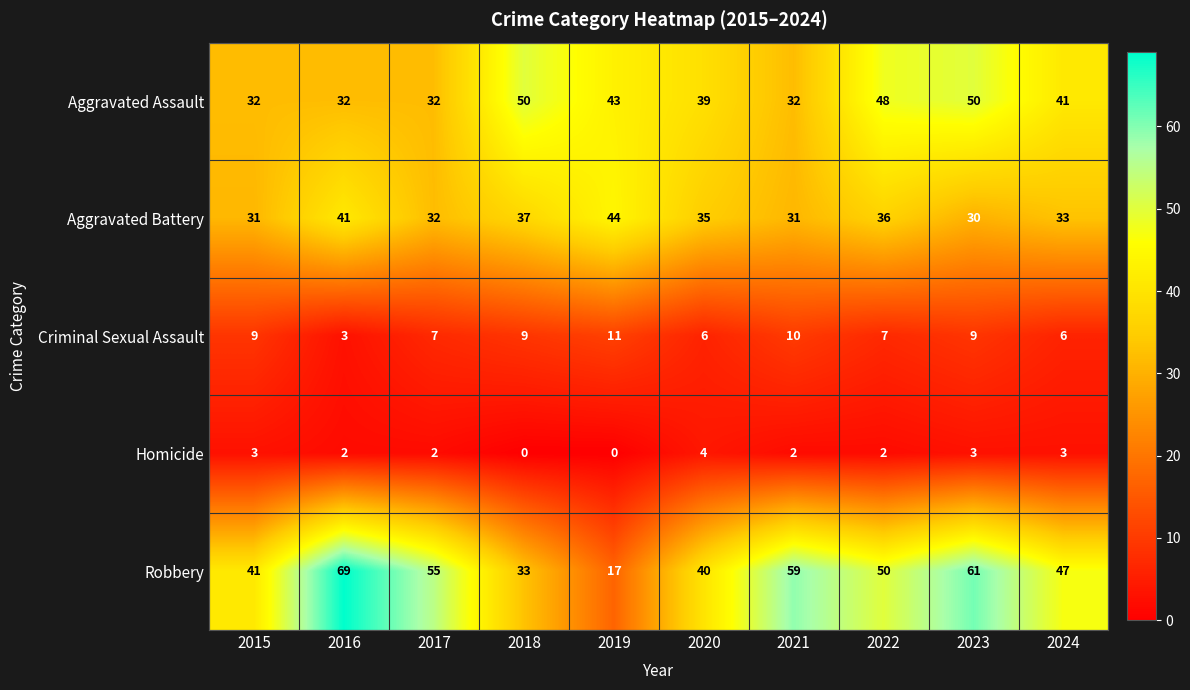

Which series has the largest range (max minus min)?

Robbery